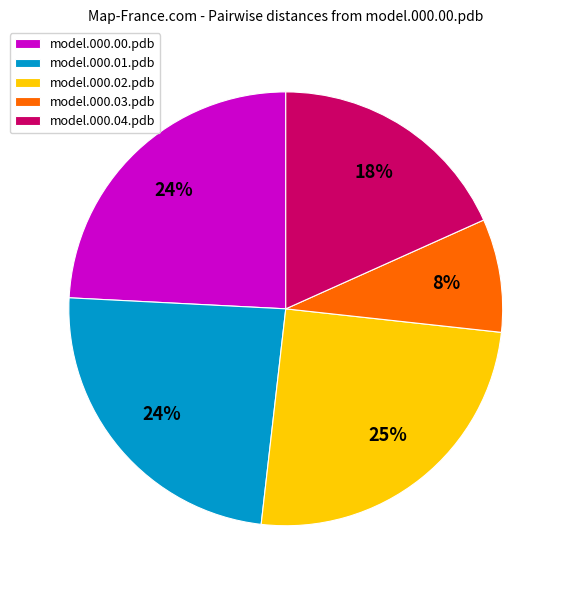

To the nearest percent, what portion does model.000.02.pdb represent?

25%